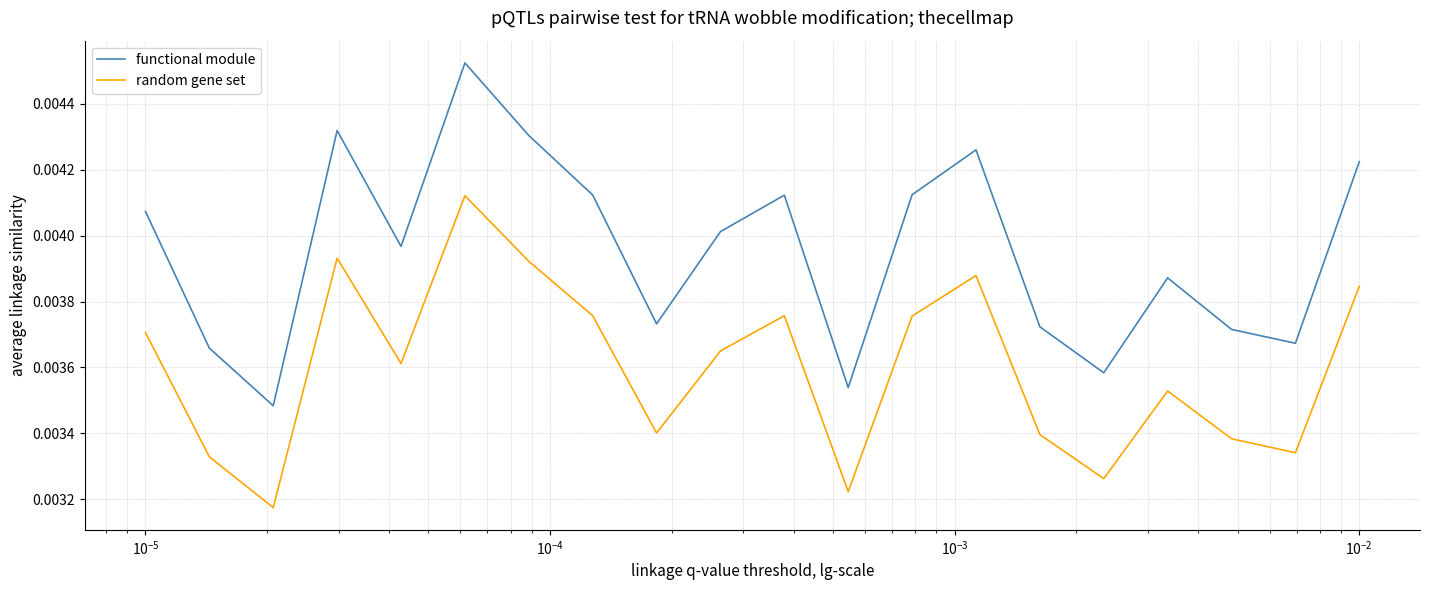

List the series in order of their overall mean, highest first.

functional module, random gene set